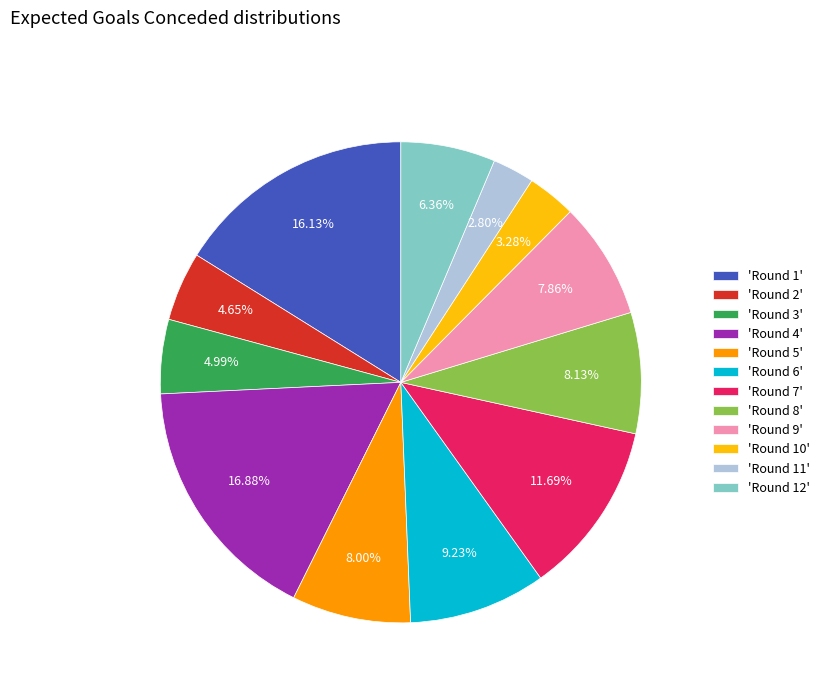

Is the sum of 'Round 3' and 'Round 11' greater than half?

No